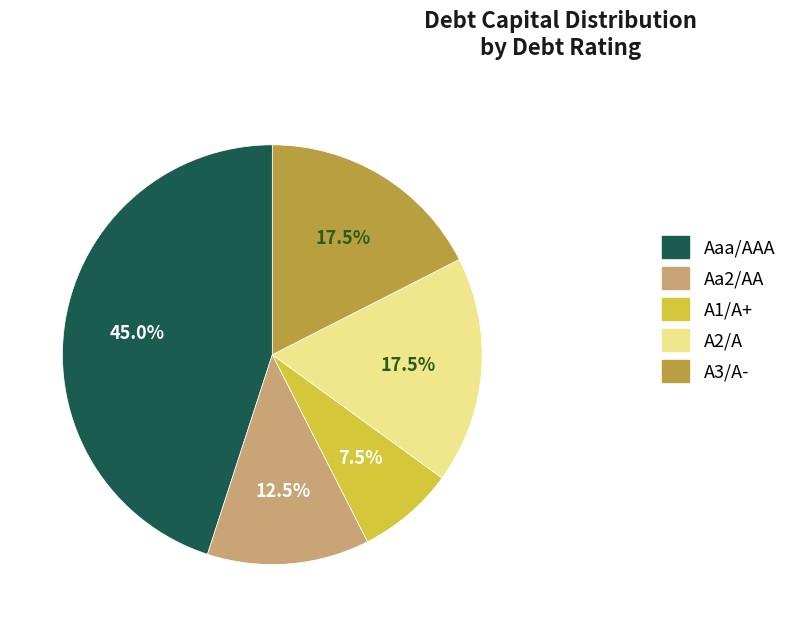

Combined, do Aa2/AA and A3/A- account for over 50%?

No